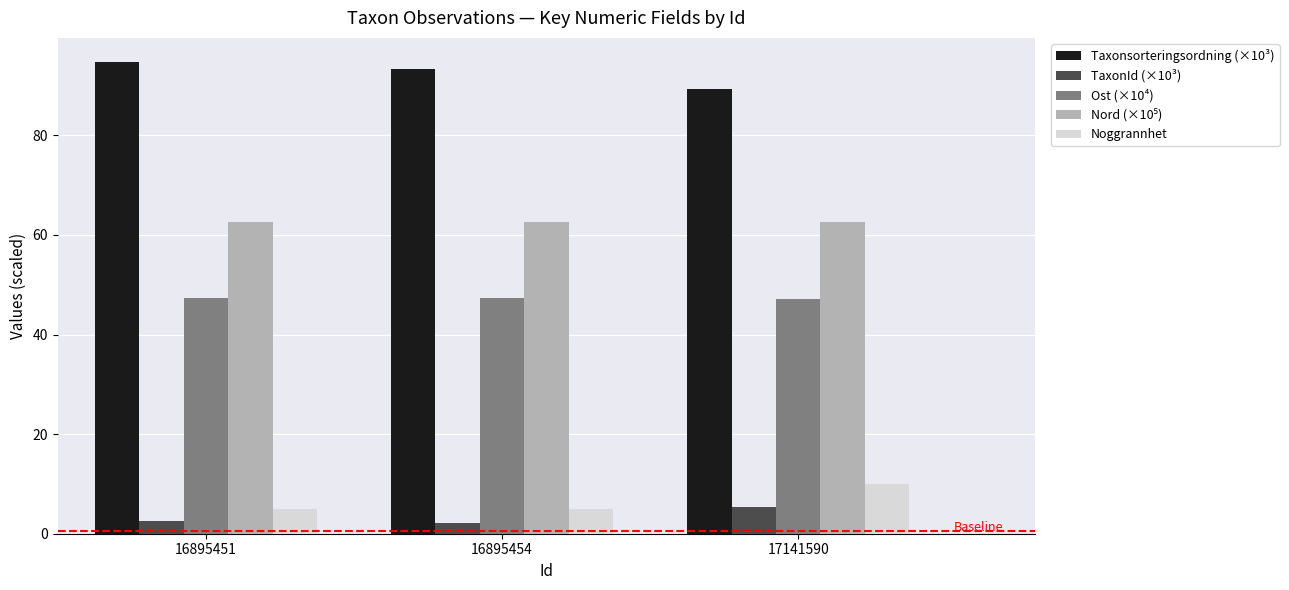

What is the value of the TaxonId (×10³) bar at the 2nd from the left?

2.2